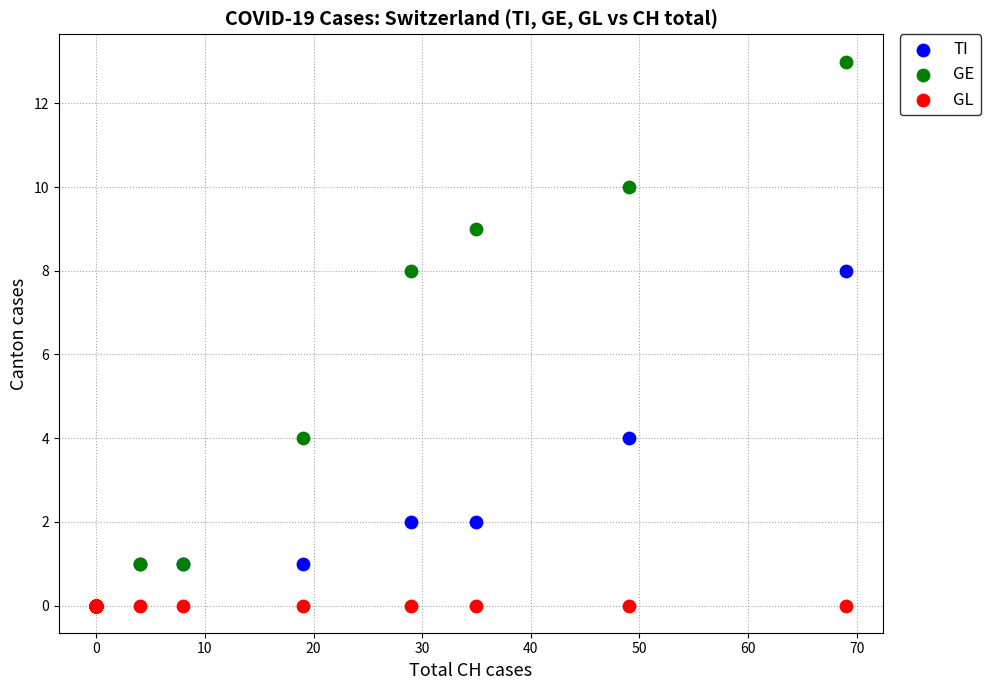

What are all the series names shown in the legend?

TI, GE, GL